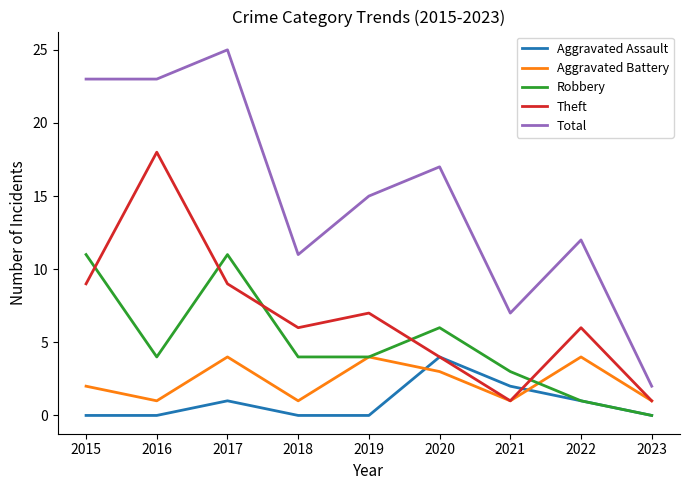

True or false: Theft and Total cross at least once.

False